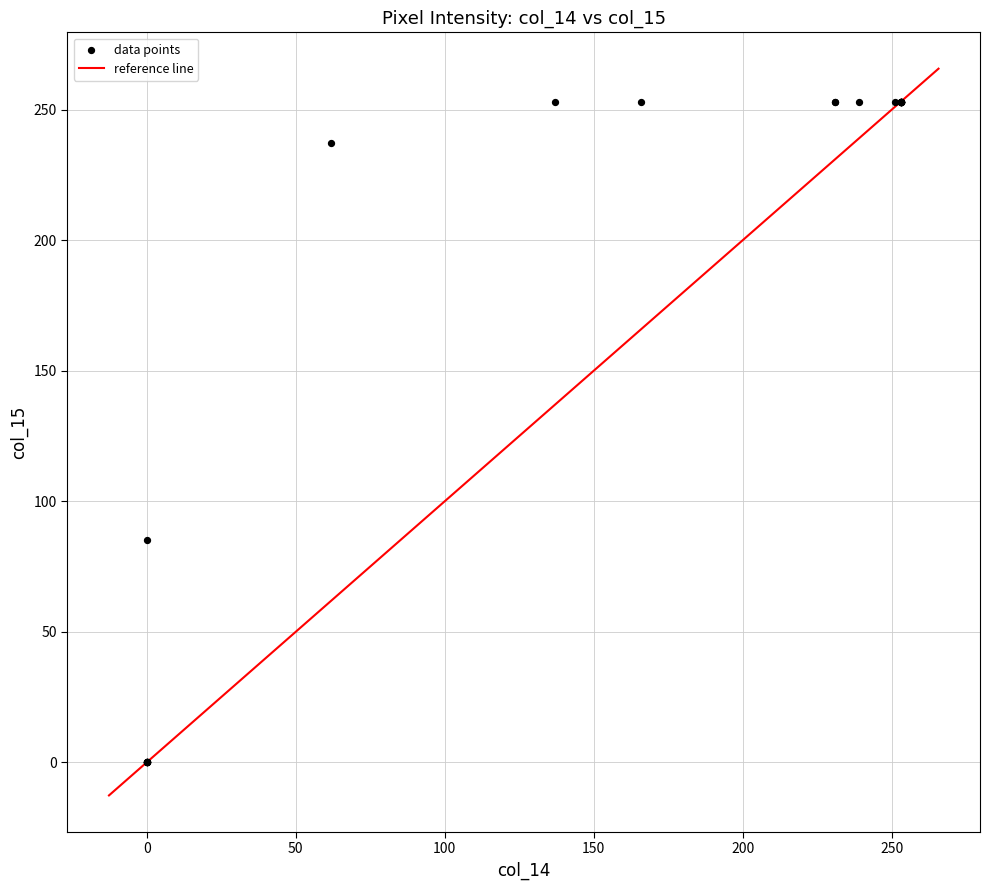

What Y value in the scatter plot is closest to 126?

85